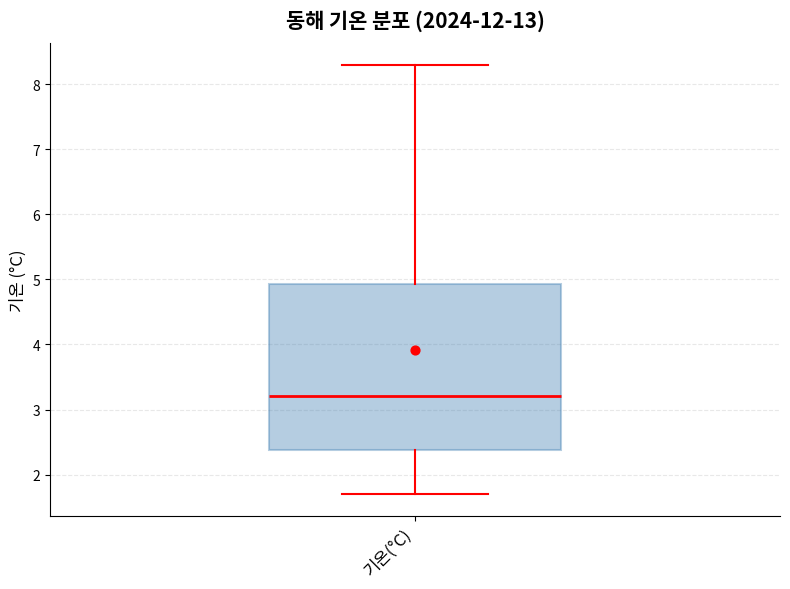

Where is the lower edge of the box for 기온(°C) on the y-axis? The values are not printed on the chart, so give them approximately, as read against the axis.

2.4